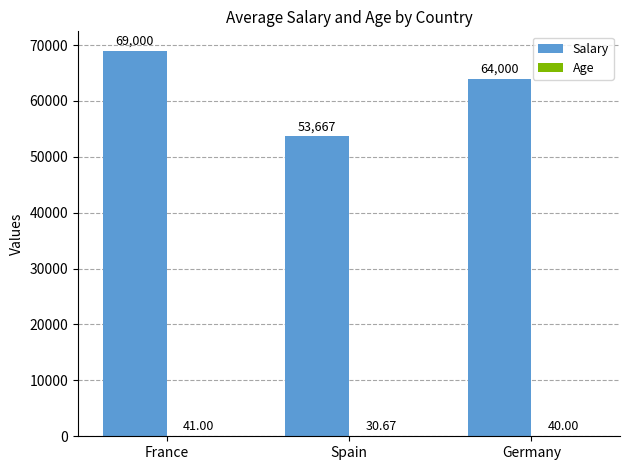

What is the sum of the Salary values at France and Germany?

133000.0